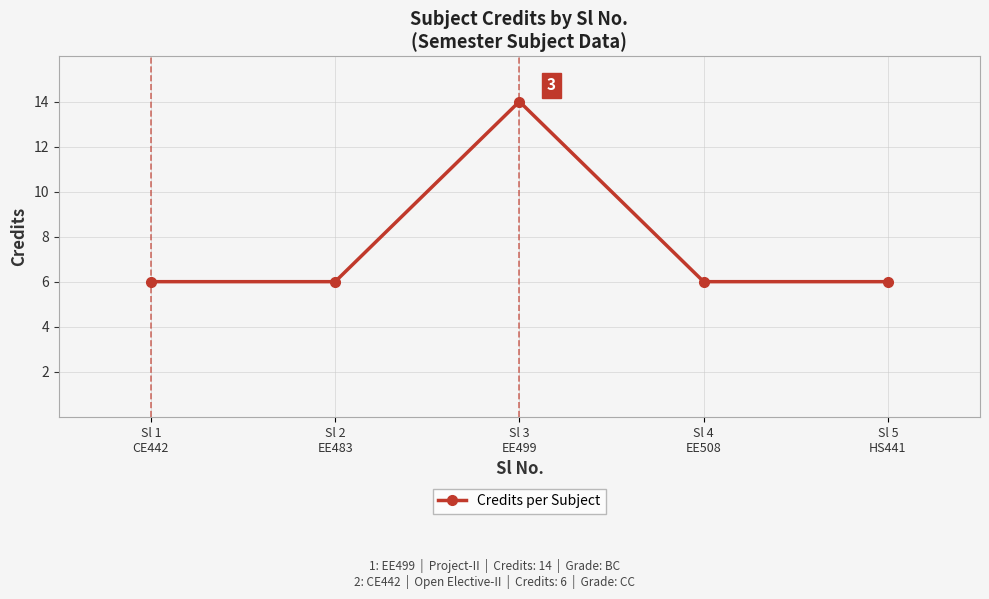

What is the value of the 5th point from the left?

6